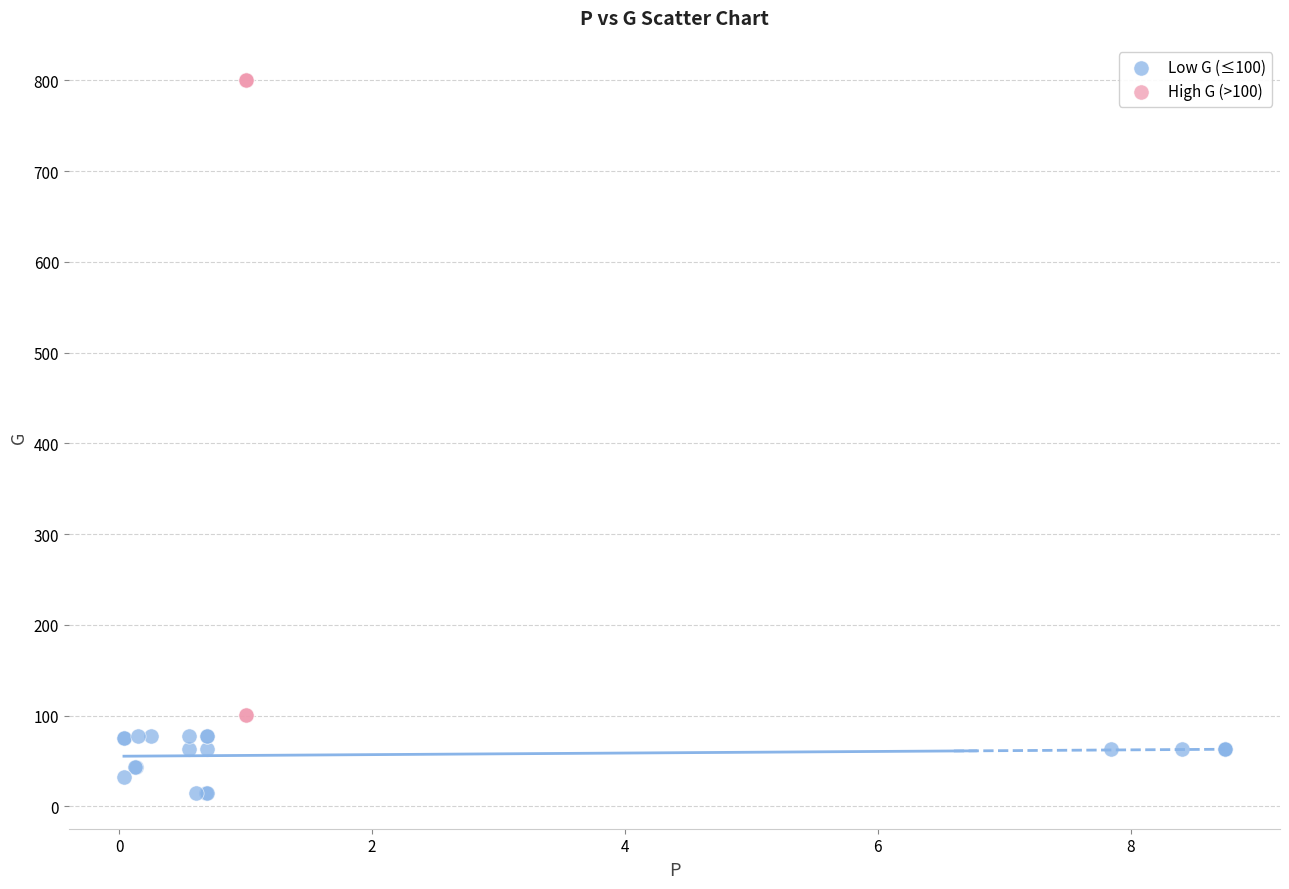

Which series reaches the maximum Y coordinate?

High G (>100)